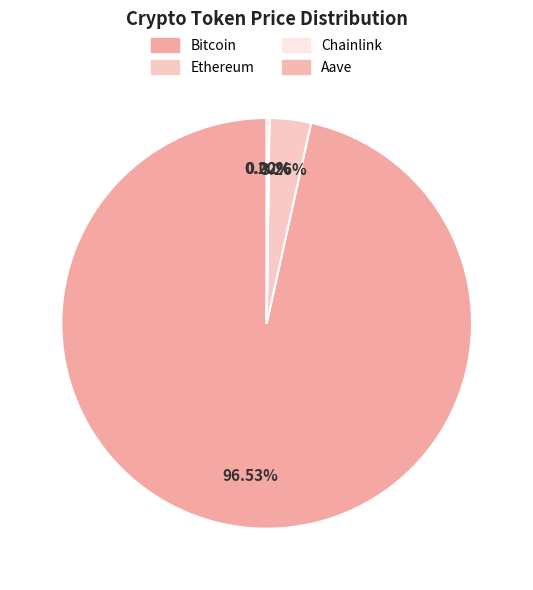

Which slice represents more than half of the pie?

Bitcoin